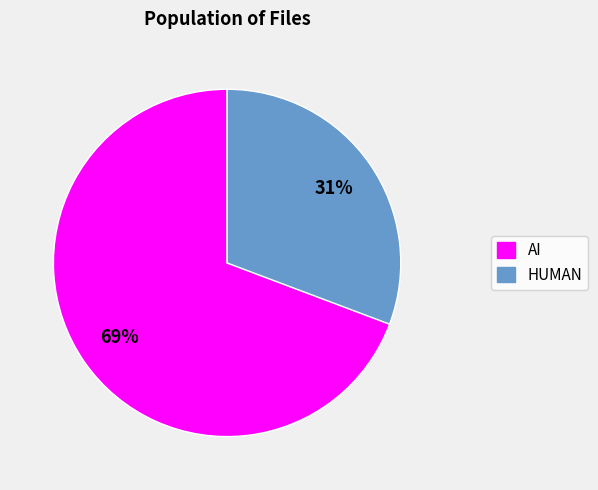

Between AI and HUMAN, which is larger?

AI